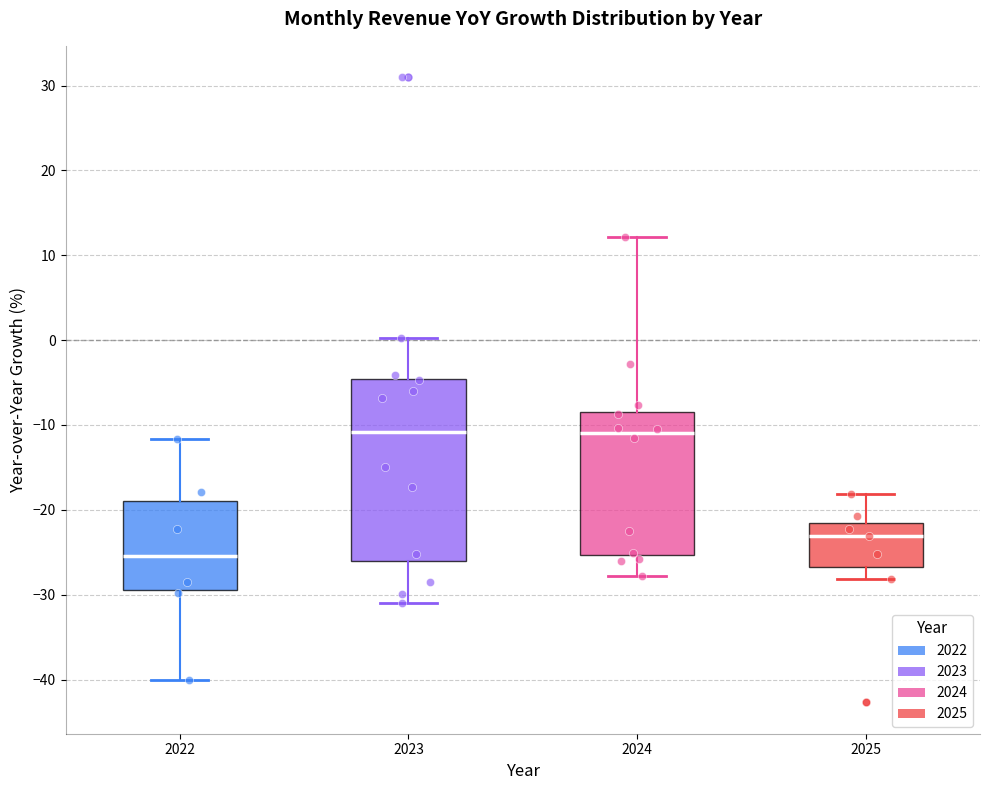

Where does the upper whisker of the box at x = 2025 end on the y-axis? The values are not printed on the chart, so give them approximately, as read against the axis.

-18